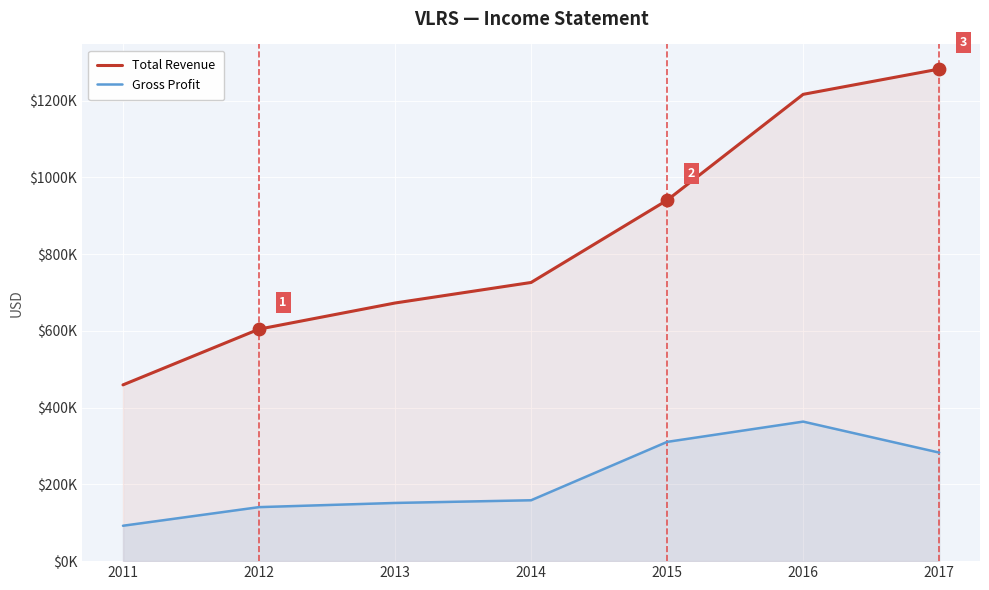

Which series contains the lowest Y value?

Gross Profit